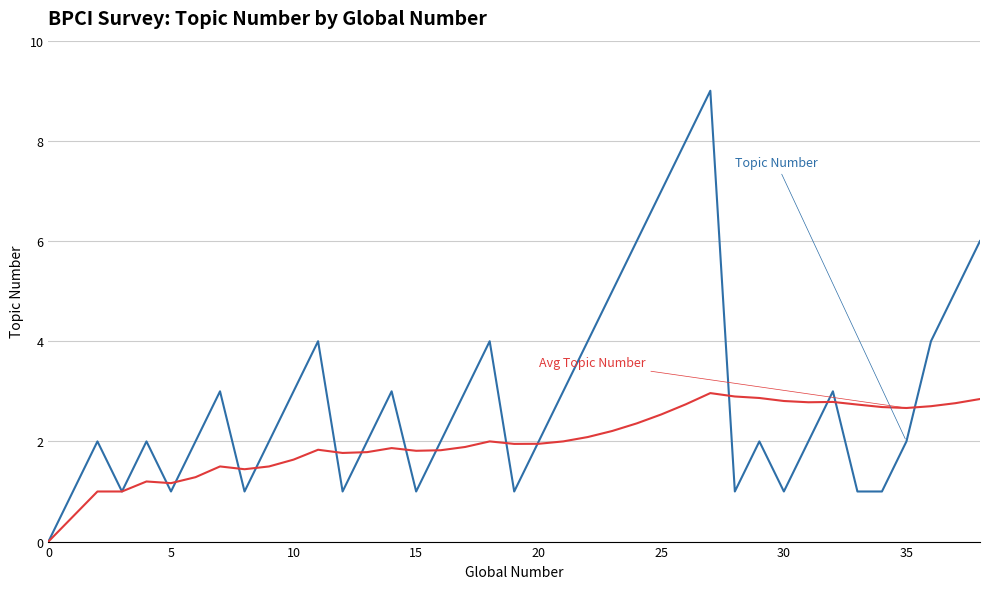

What is the greatest value displayed?

9.0